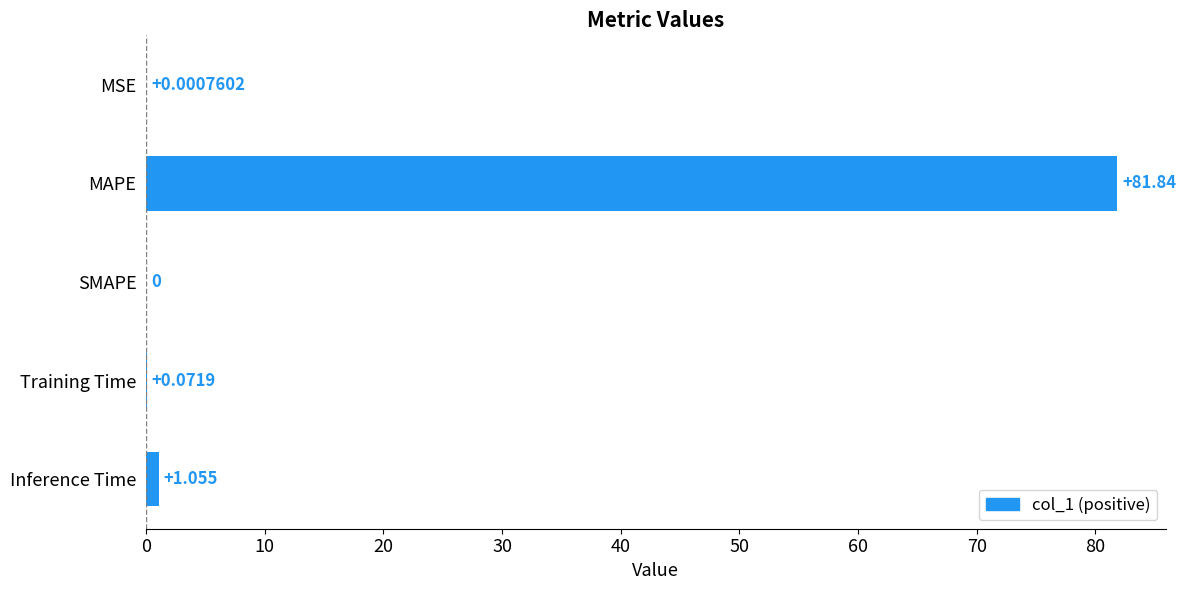

Which label corresponds to the largest value in the chart?

MAPE